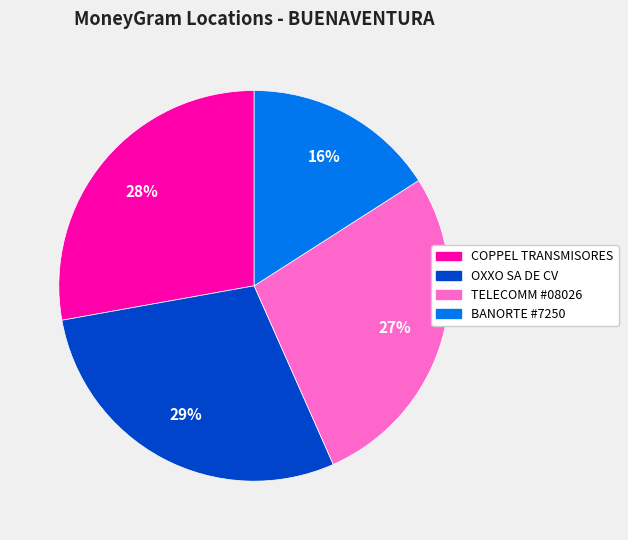

Does any single category account for the majority?

No